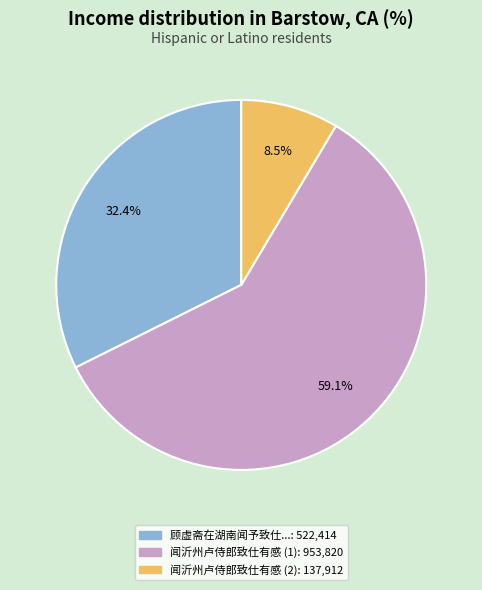

Is there a majority slice in this chart?

Yes